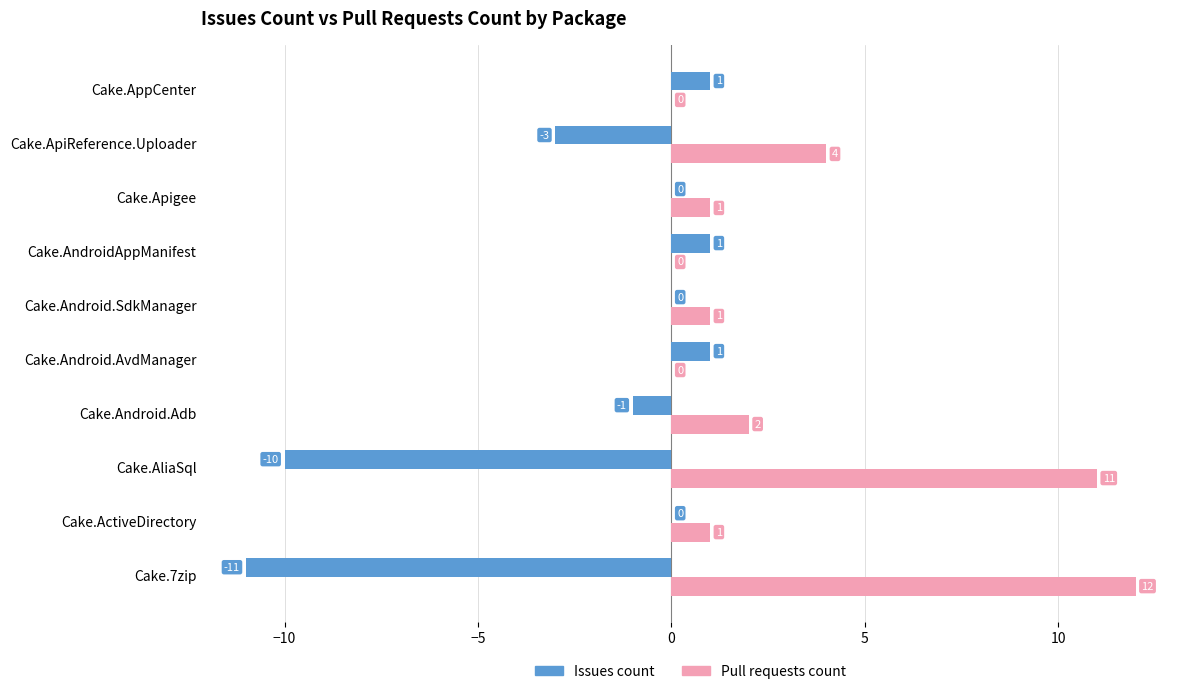

At which label is Issues count closest to -5?

Cake.ApiReference.Uploader